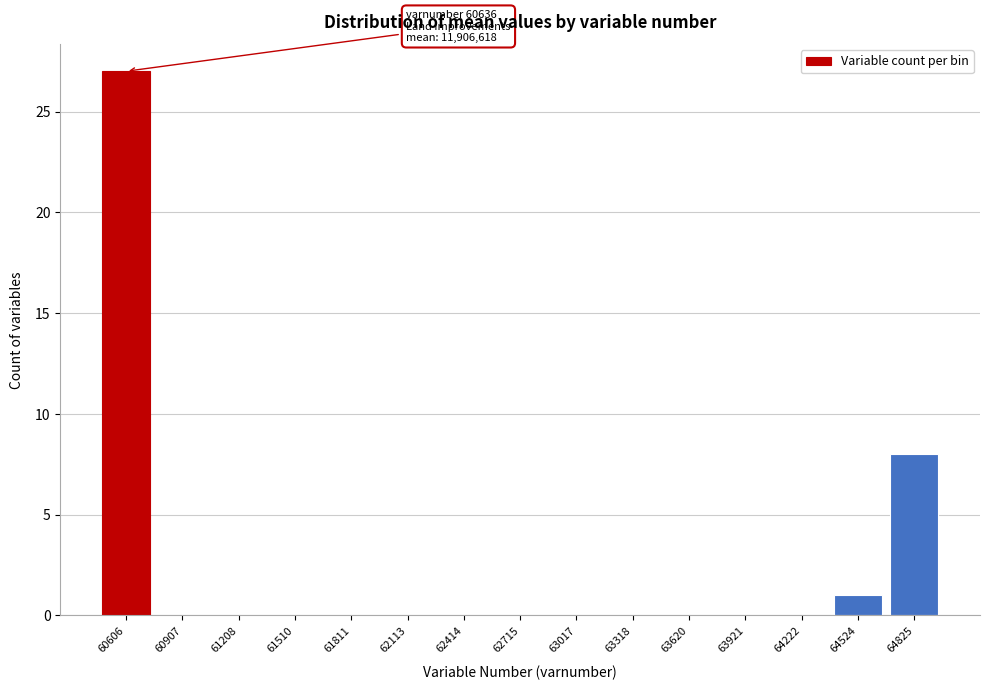

Reading right to left, what are all the values shown in this chart?

64825=8	64524=1	64222=0	63921=0	63620=0	63318=0	63017=0	62715=0	62414=0	62113=0	61811=0	61510=0	61208=0	60907=0	60606=27